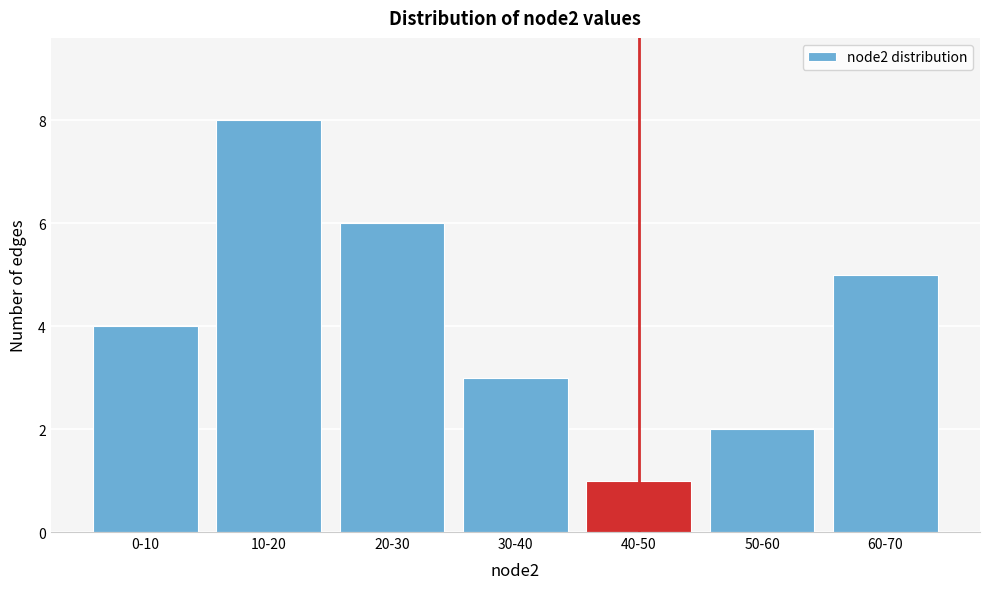

Reading left to right, extract all data points from this chart.

4	8	6	3	1	2	5